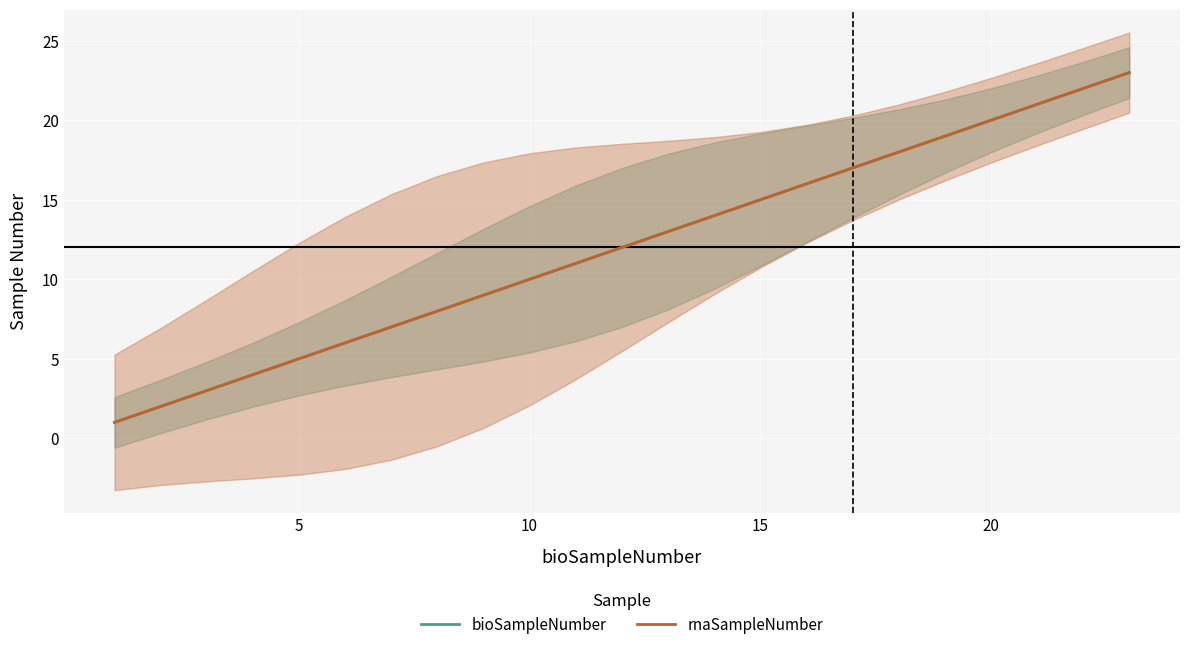

What are all the series names shown in the legend?

bioSampleNumber, rnaSampleNumber